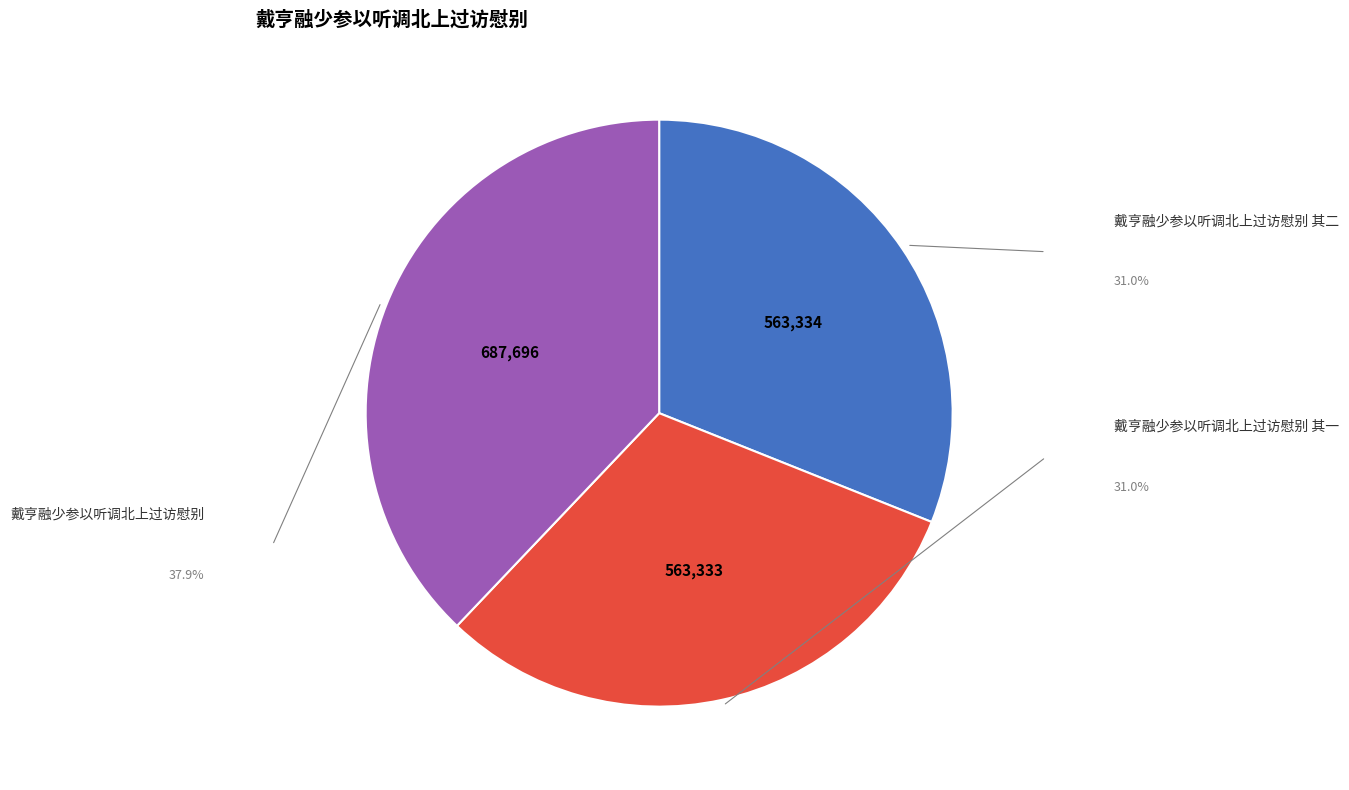

Does any single category account for the majority?

No